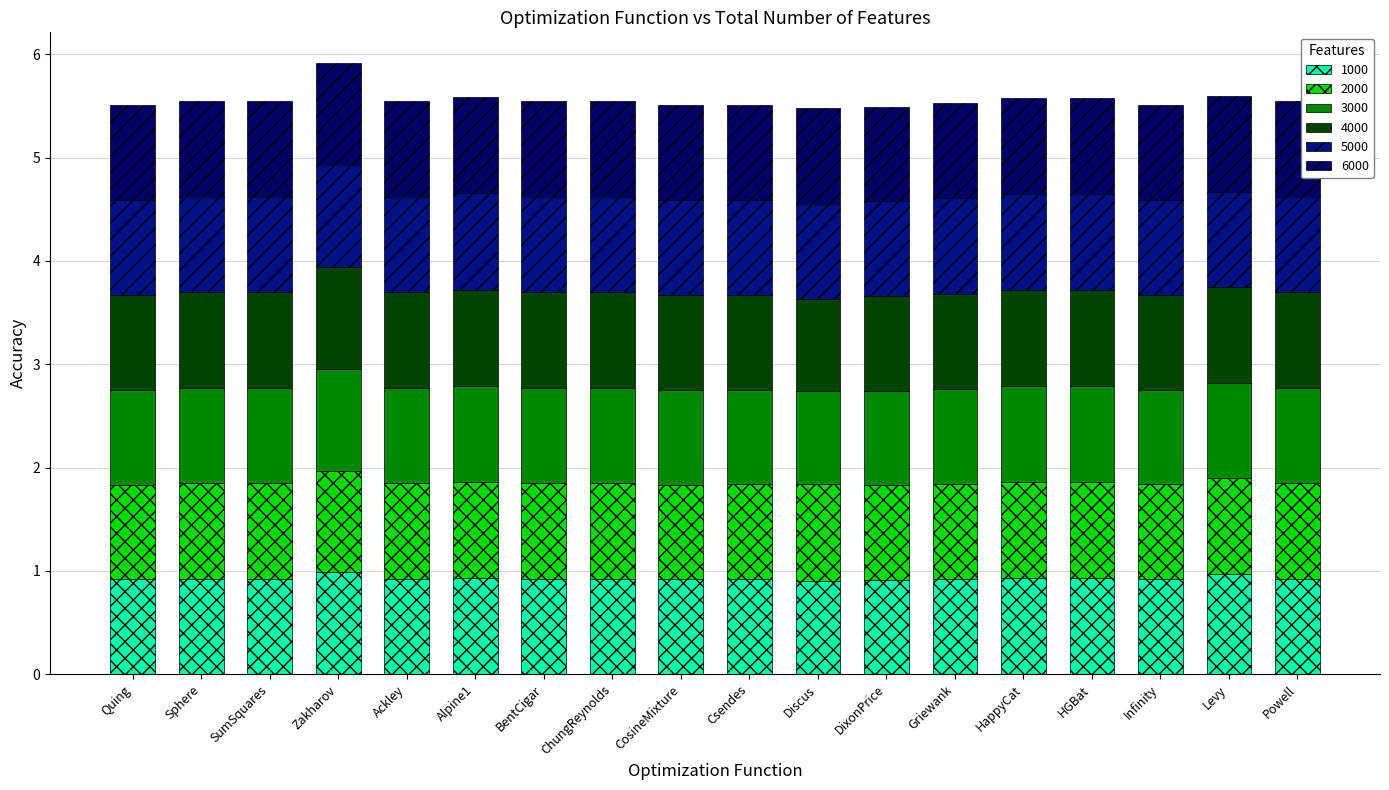

What is the sum of the 4000 values at SumSquares and CosineMixture?

1.8